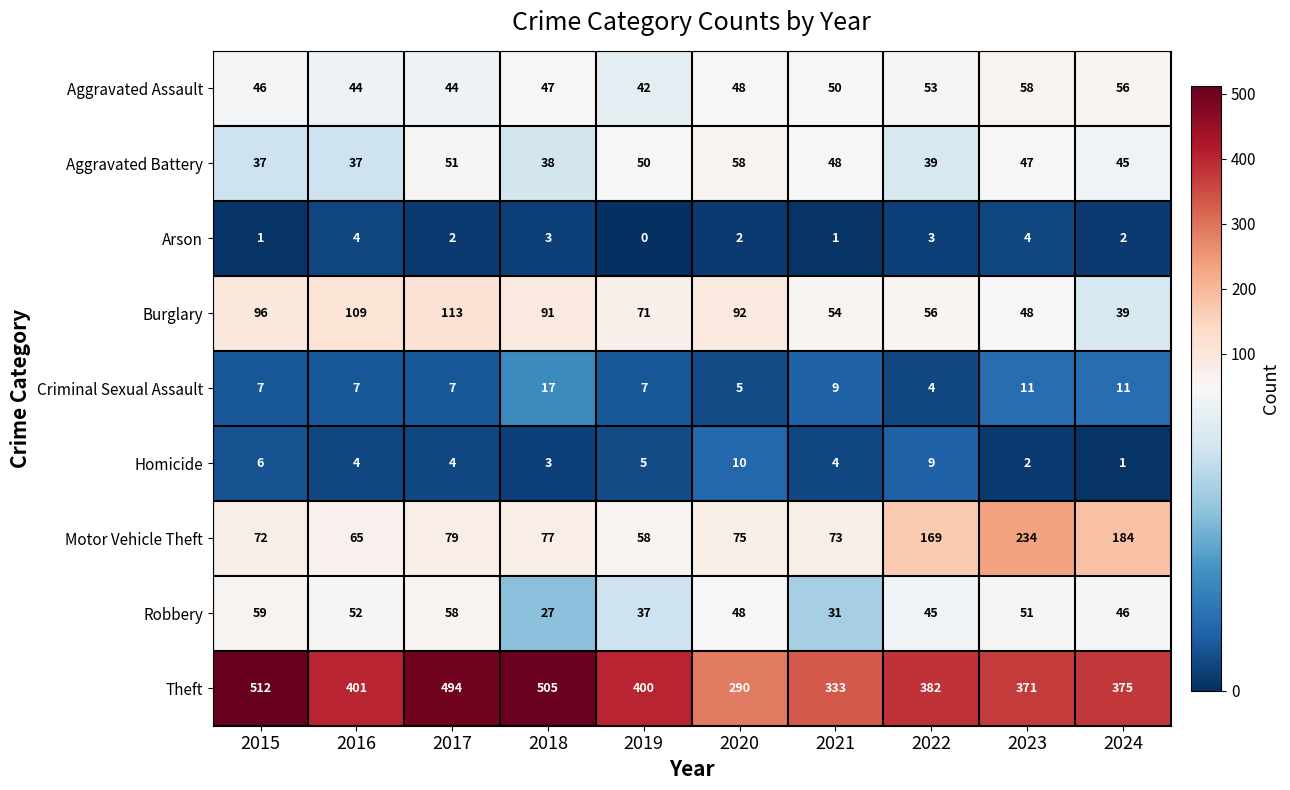

At which label does Homicide reach its peak?

2020